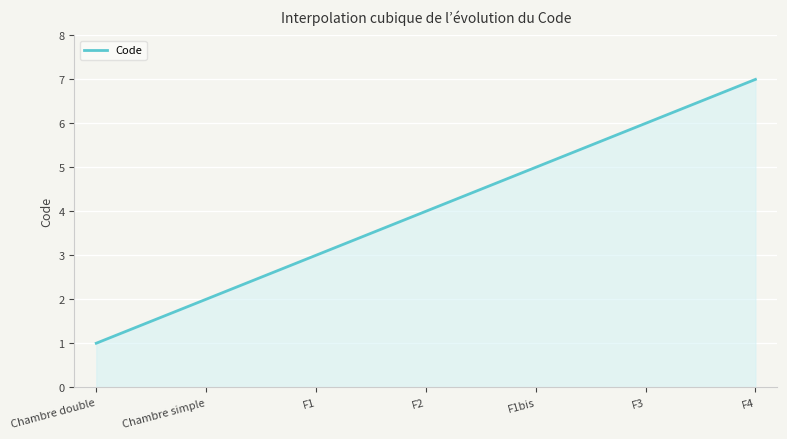

What is the smallest value displayed?

1.0